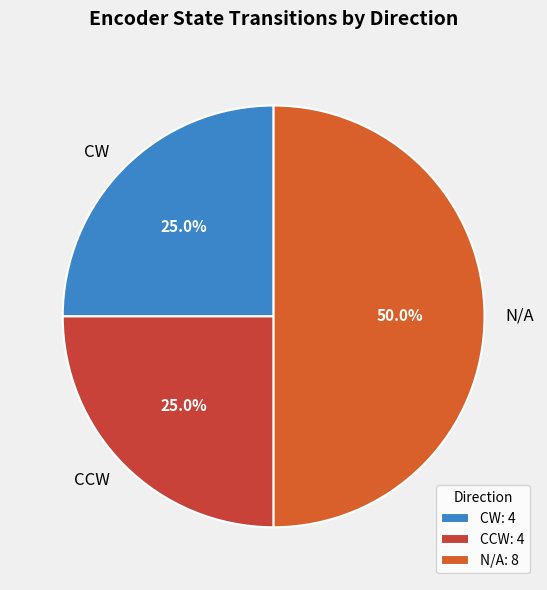

How many segments does this pie chart have?

3